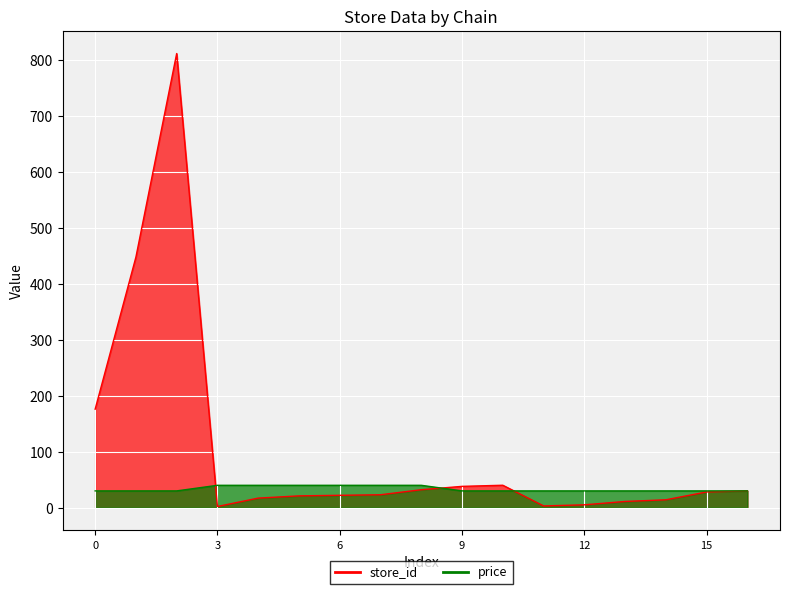

True or false: price and store_id cross at least once.

True